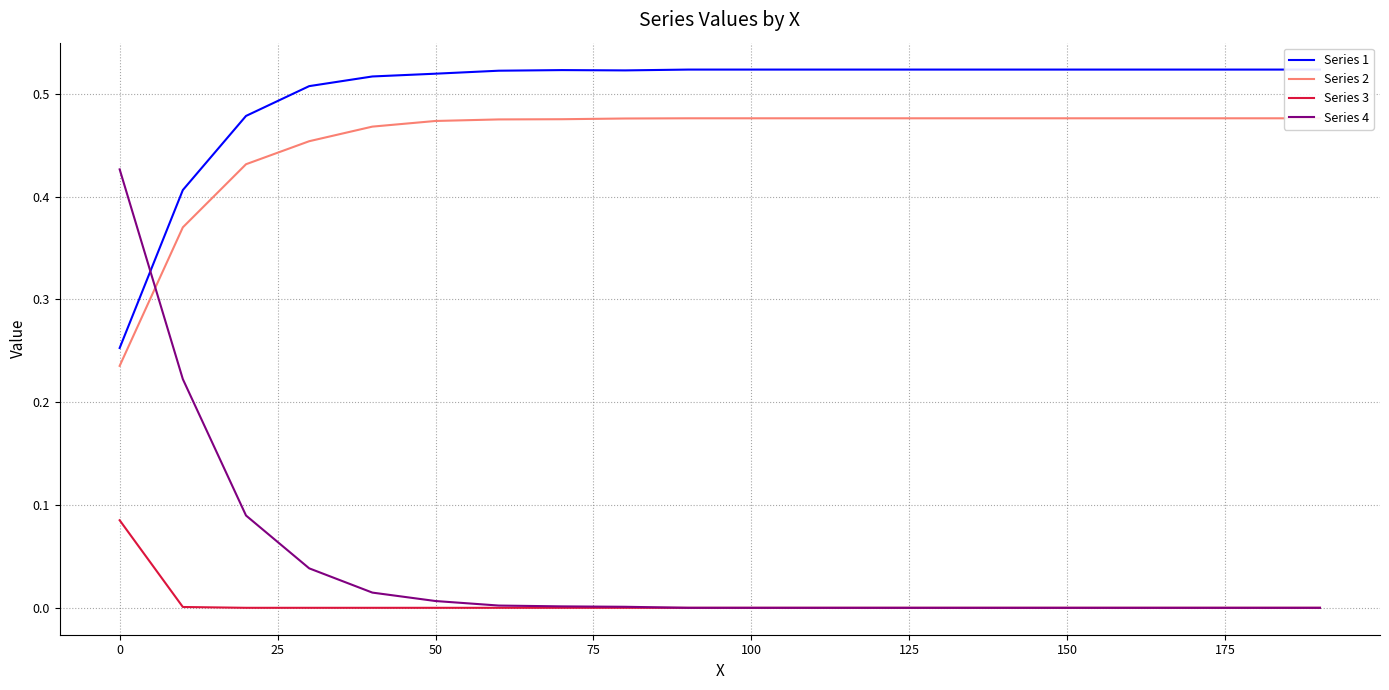

Which series ends up on top after the final intersection of Series 2 and Series 4?

Series 2